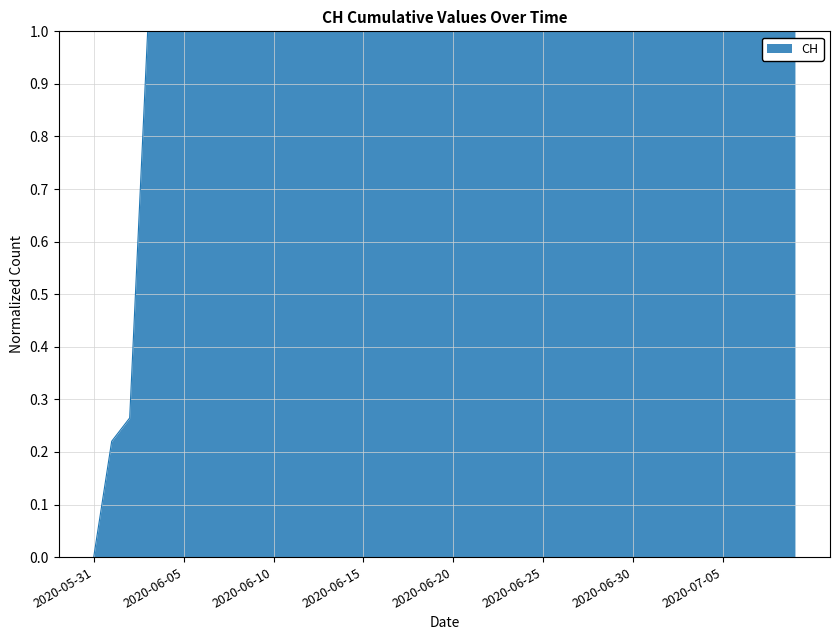

How many positive values are there?

39